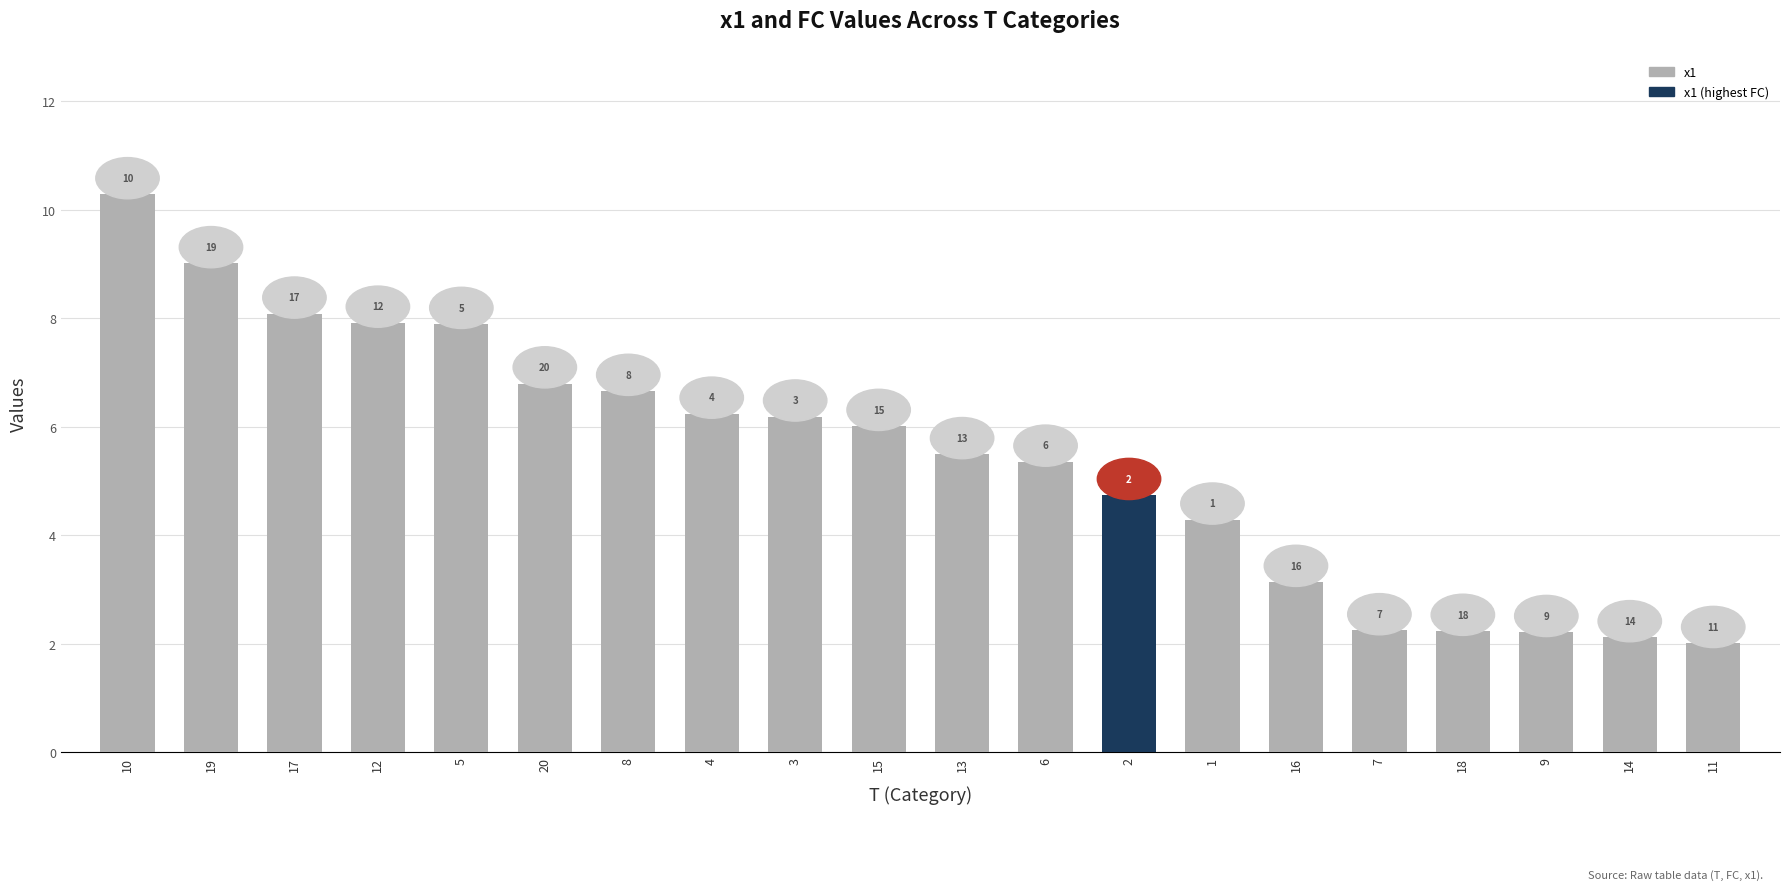

What is the approximate value of x1 at 10?

10.3